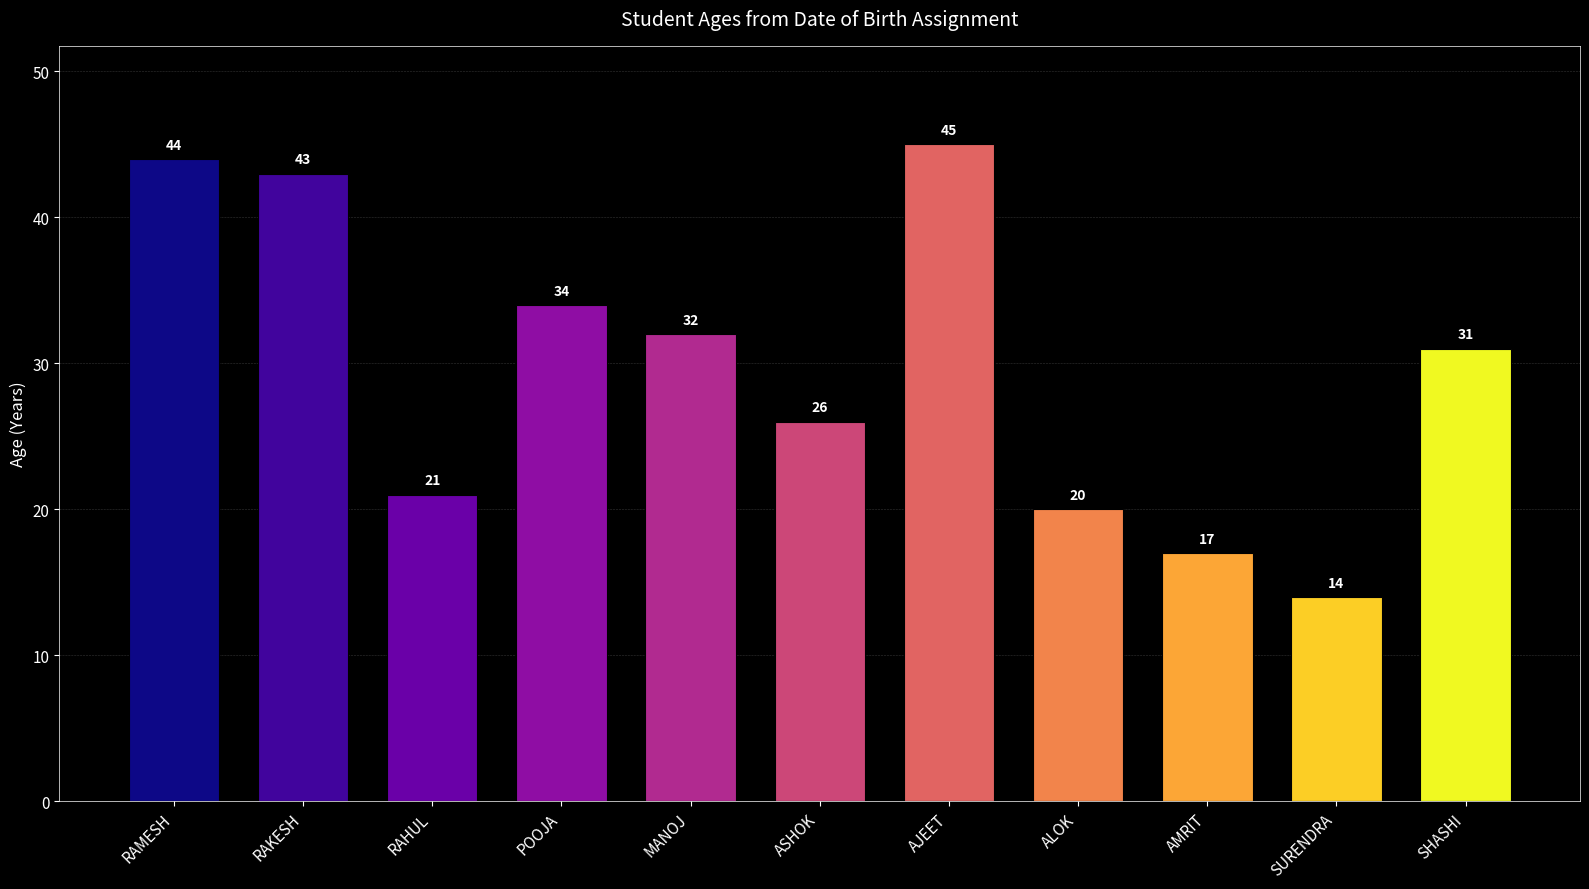

What is the difference between the values at AMRIT and RAMESH?

27